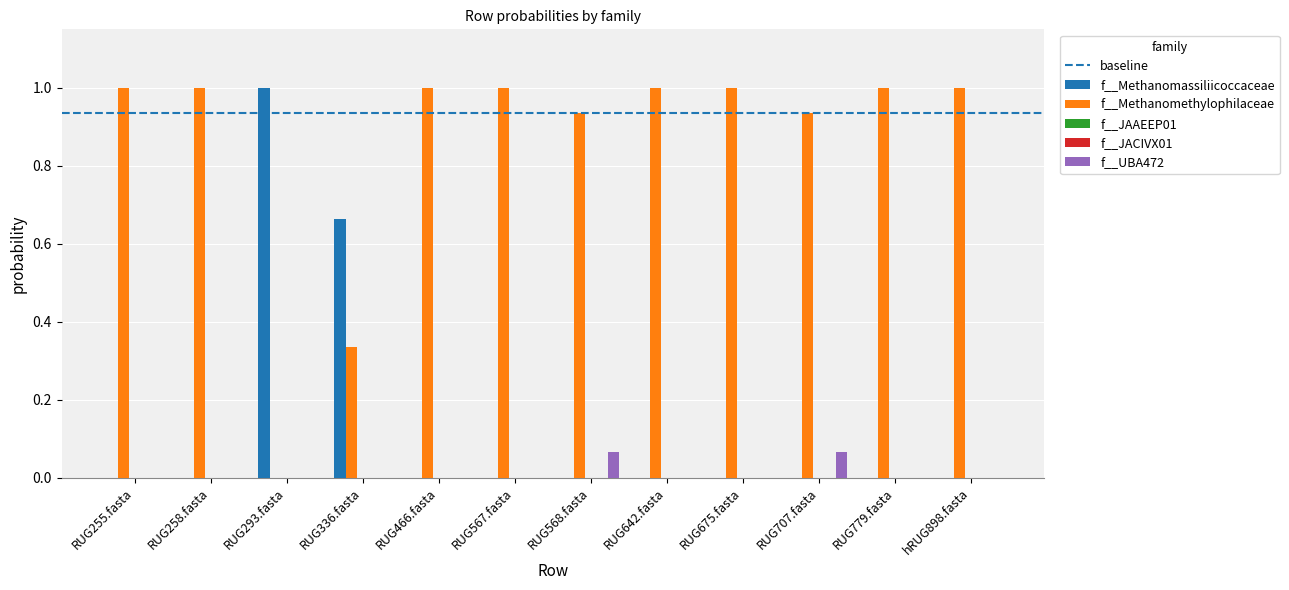

The value of f__Methanomassiliicoccaceae at RUG255.fasta is 0.0. True or false?

True